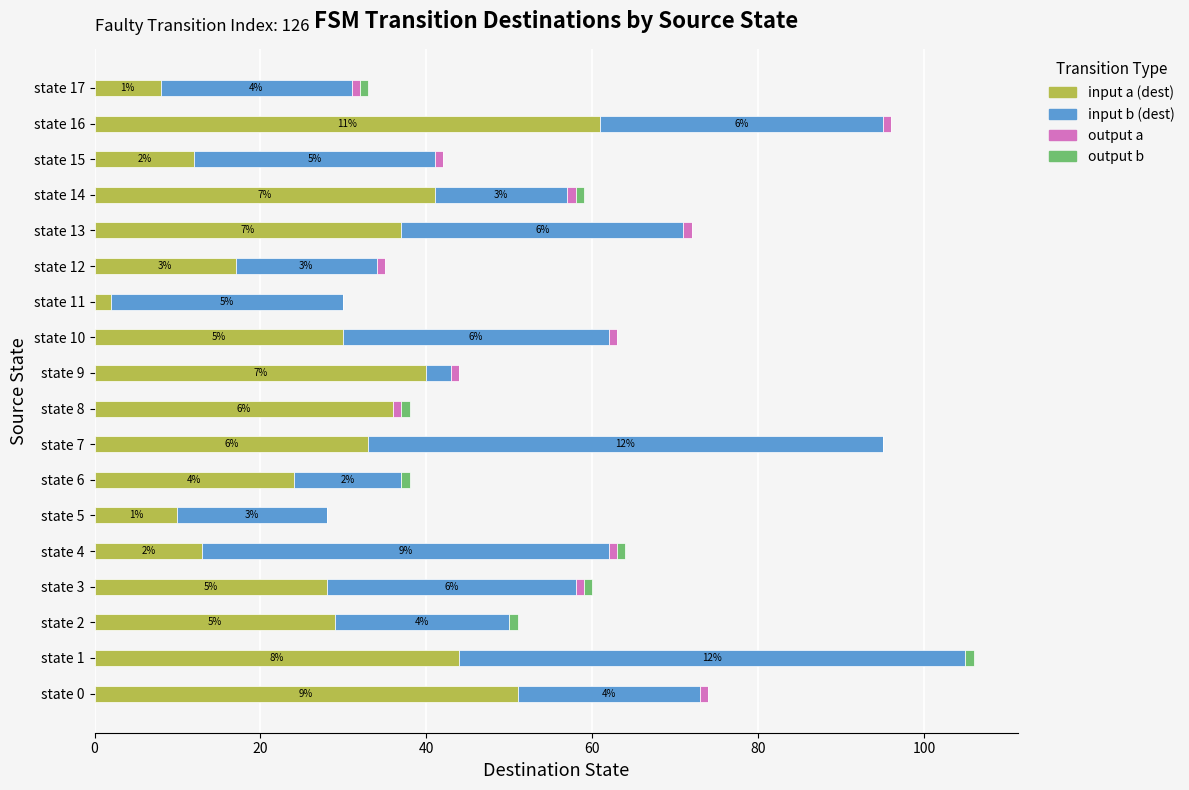

What is the sum of all input a (dest) values?

516